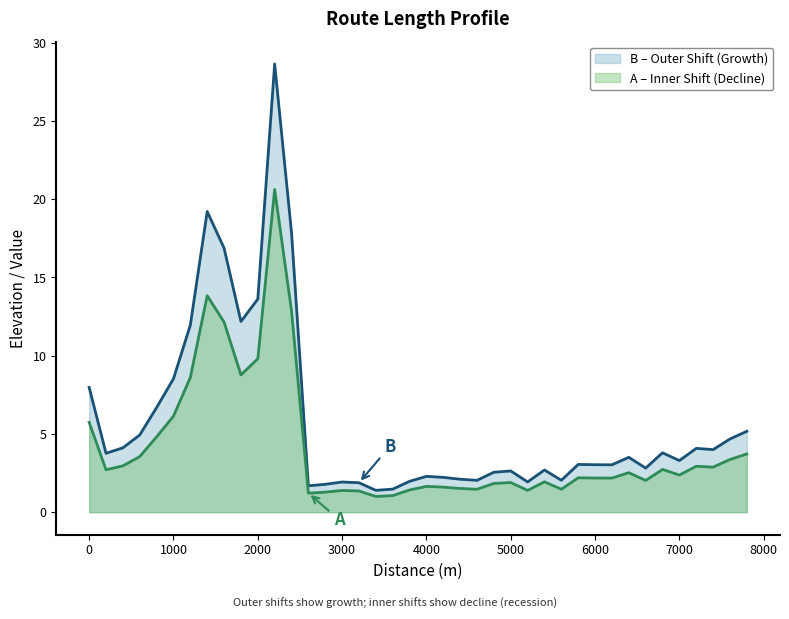

Does the chart have visible grid lines?

No